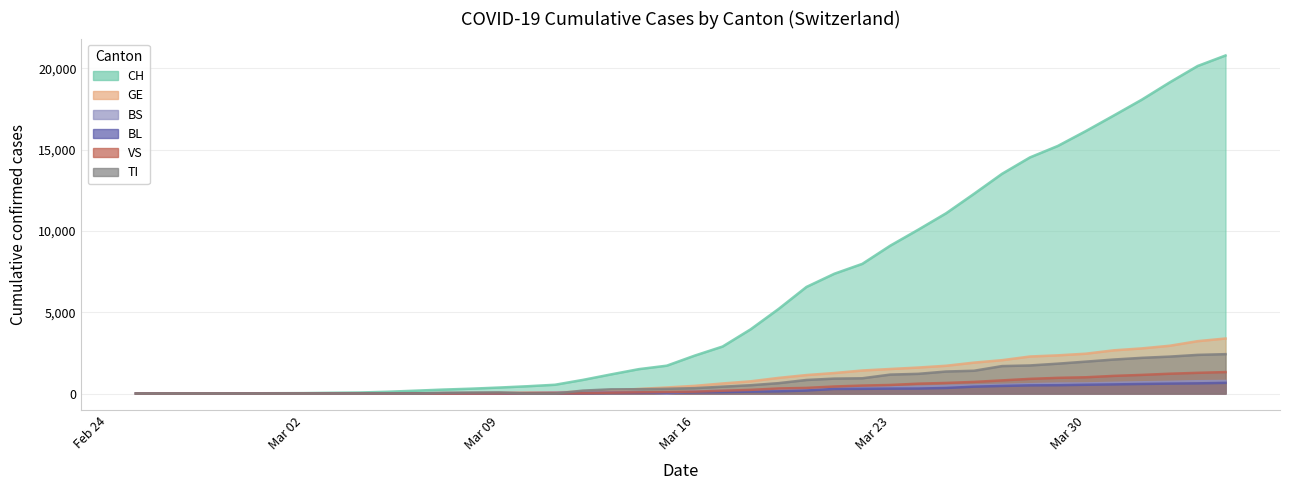

What is the difference between the maximum and minimum values in the TI series?

2422